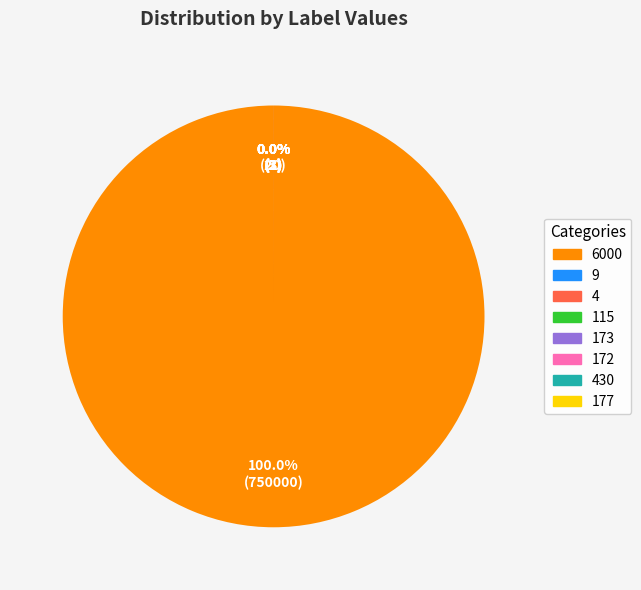

What is the majority slice?

6000